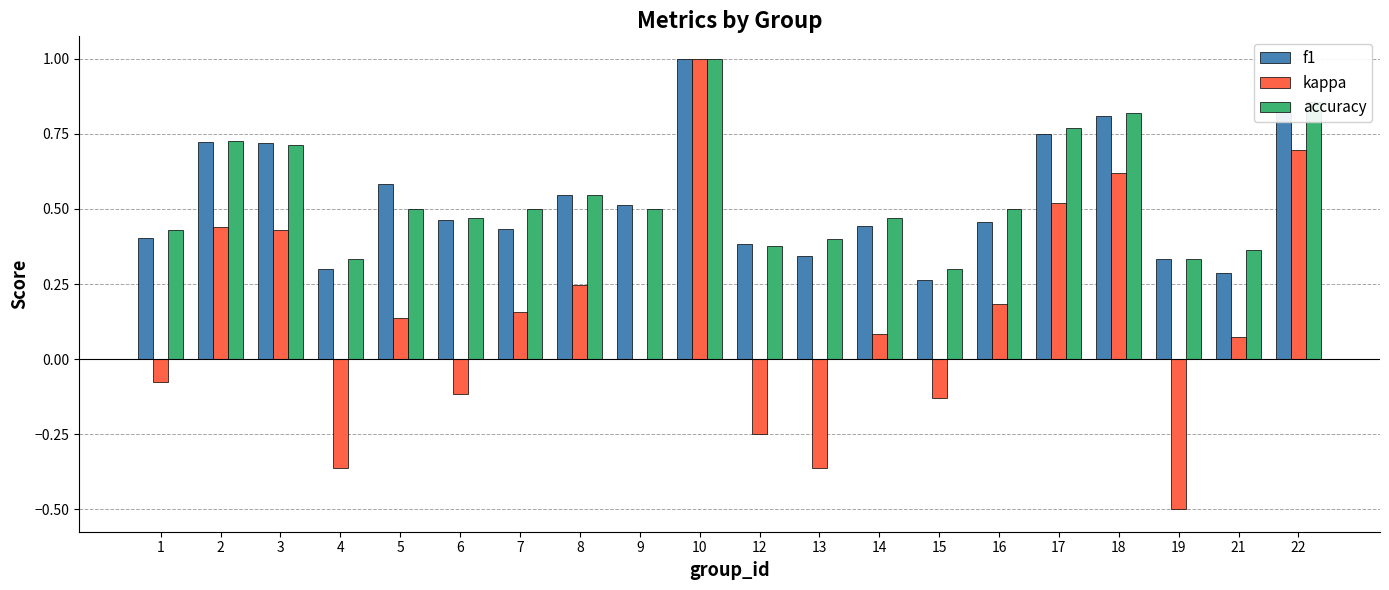

Are the bars horizontal?

No